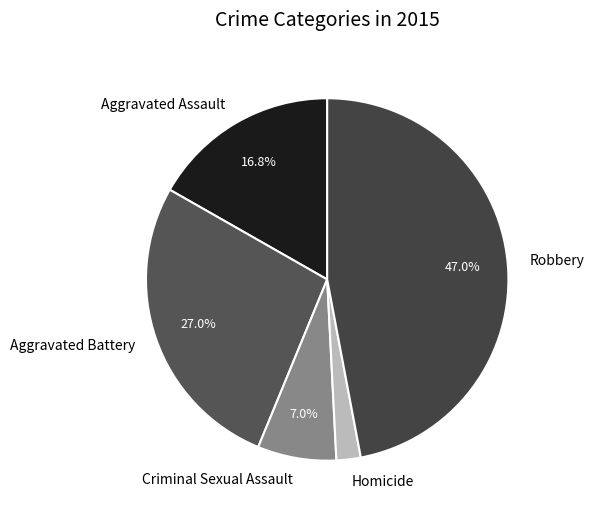

To the nearest percent, what percentage of the pie is Robbery?

47%